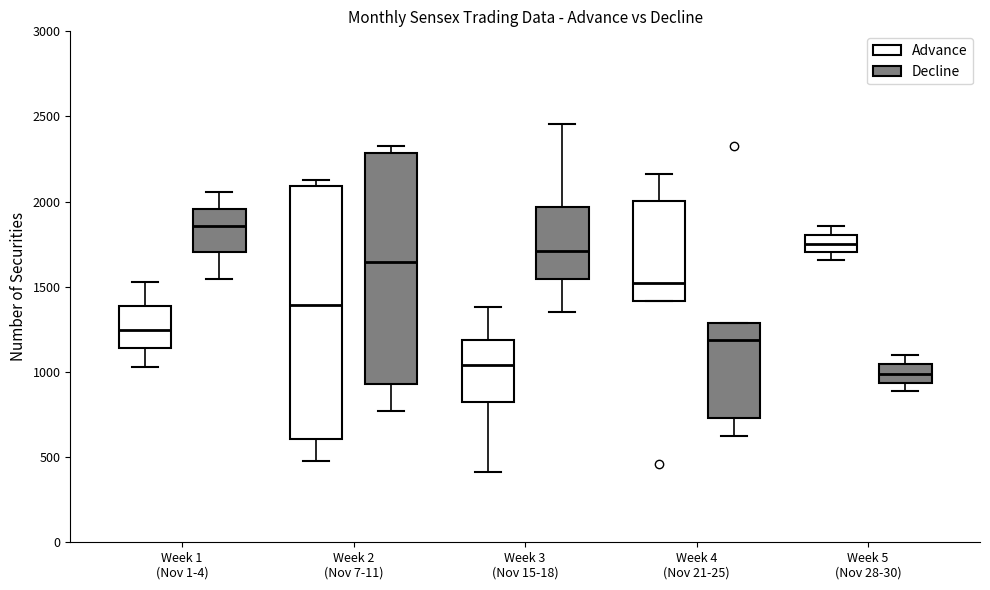

Where is the upper edge of the box for Week 4 (Nov 21-25) (Decline) on the y-axis? The values are not printed on the chart, so give them approximately, as read against the axis.

1300